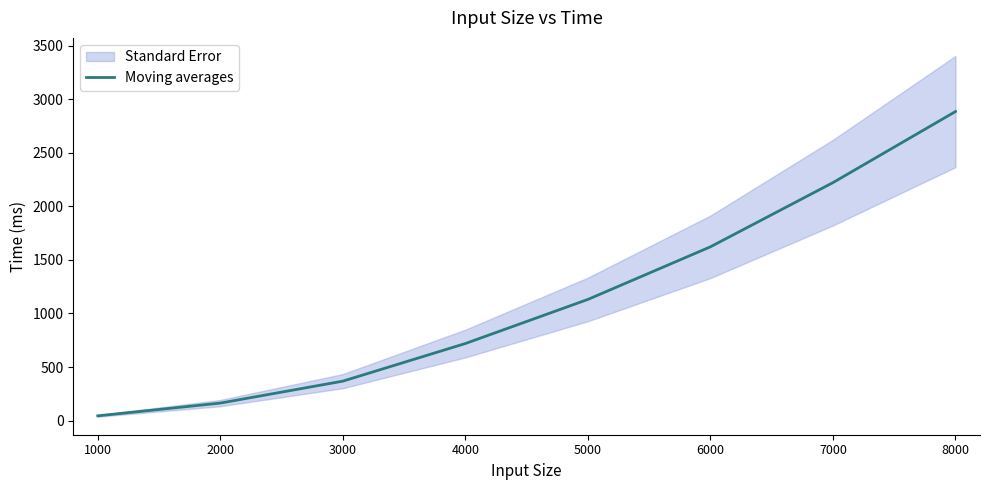

Rank the categories by value from lowest to highest.

1000, 2000, 3000, 4000, 5000, 6000, 7000, 8000